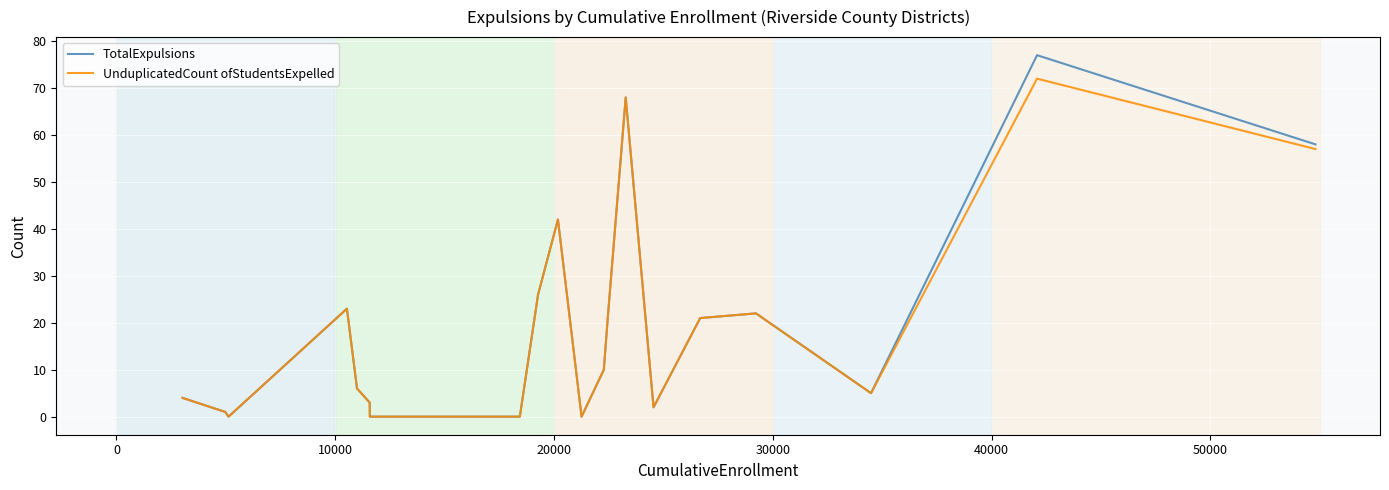

What is the highest value of the UnduplicatedCount ofStudentsExpelled series?

72